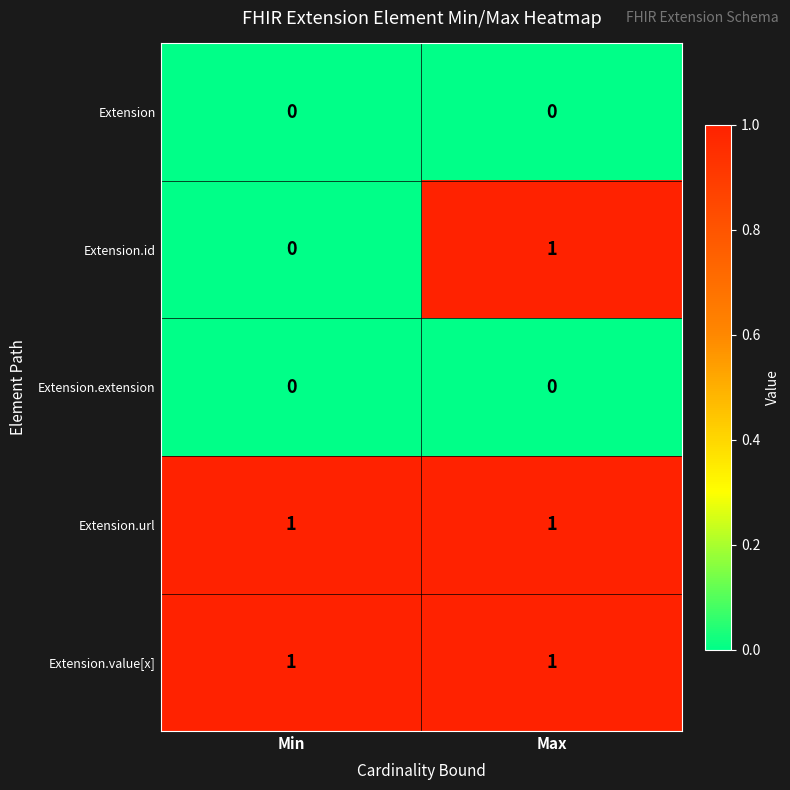

Is it true that Extension.id equals 0 at Max?

False